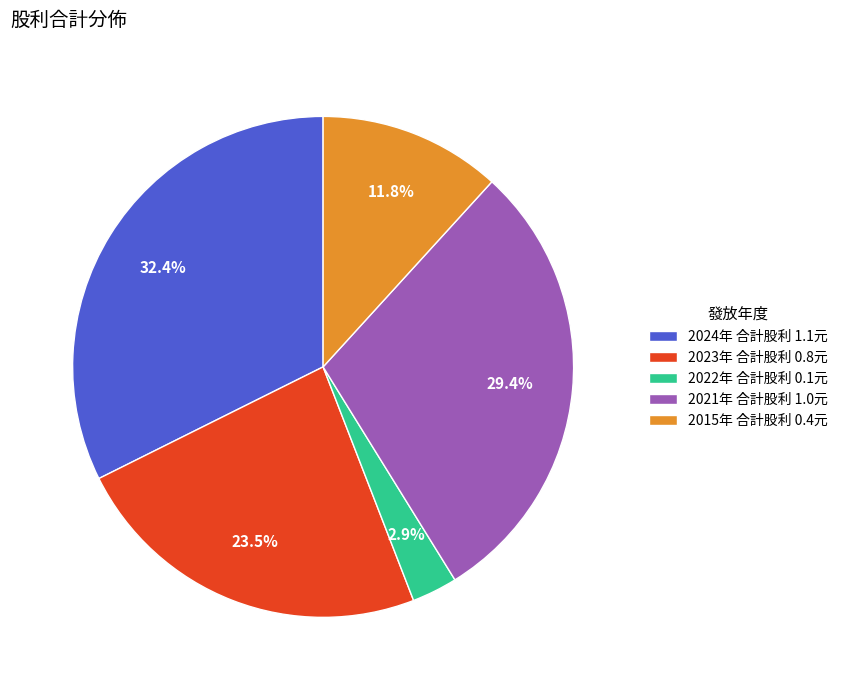

Is the sum of 2024年 合計股利 1.1元 and 2015年 合計股利 0.4元 greater than half?

No